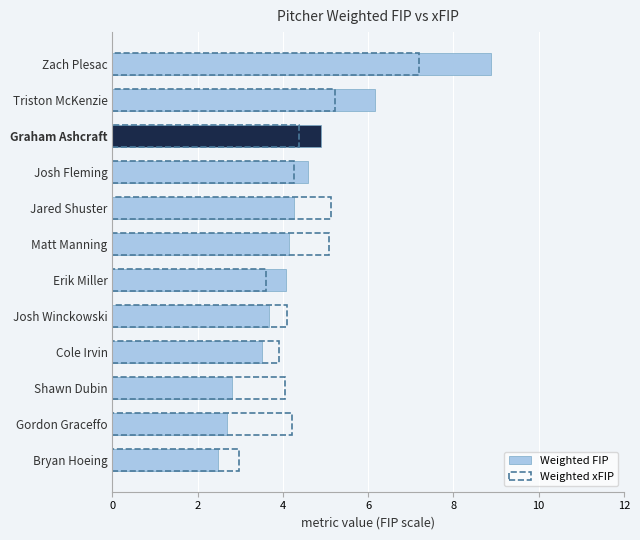

What is the difference between the maximum and second lowest values in the Weighted xFIP series?

3.6